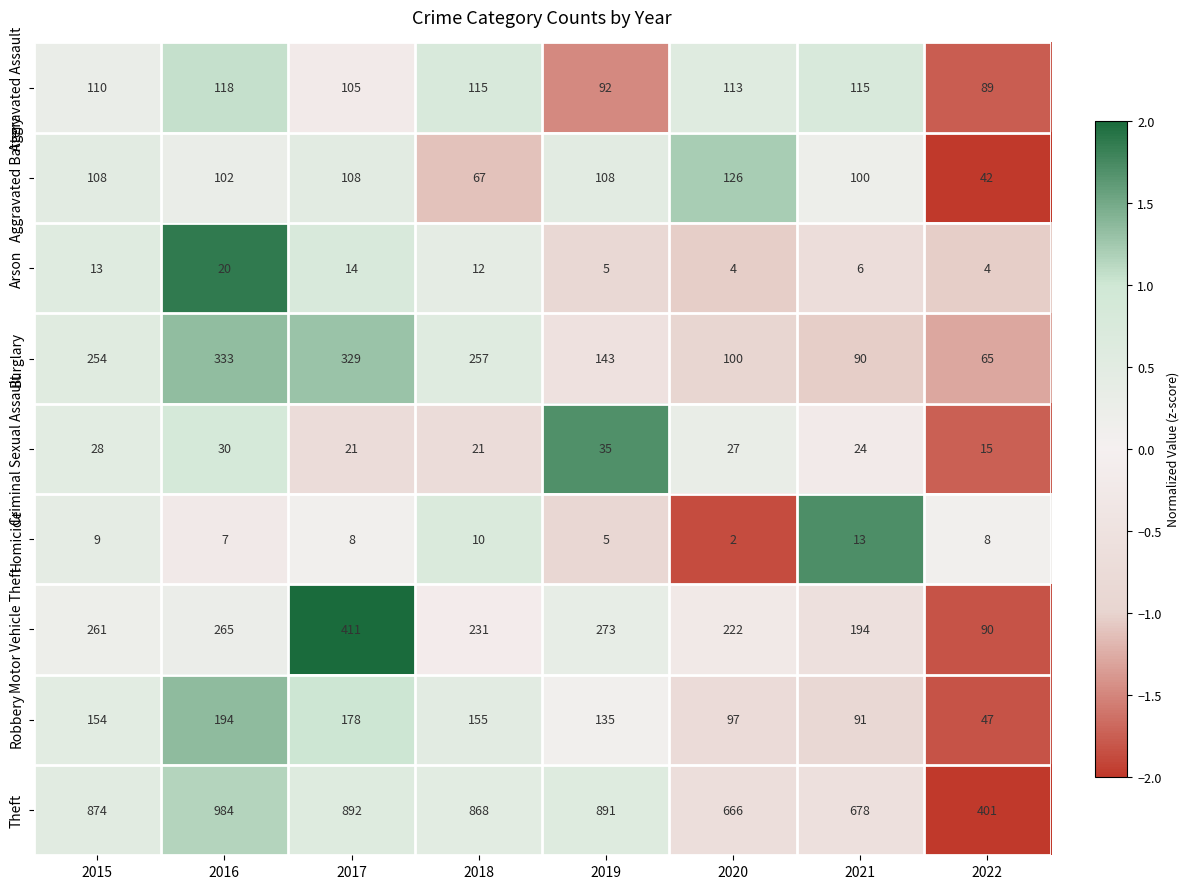

True or false: Aggravated Assault has a value of 89 at 2022.

True